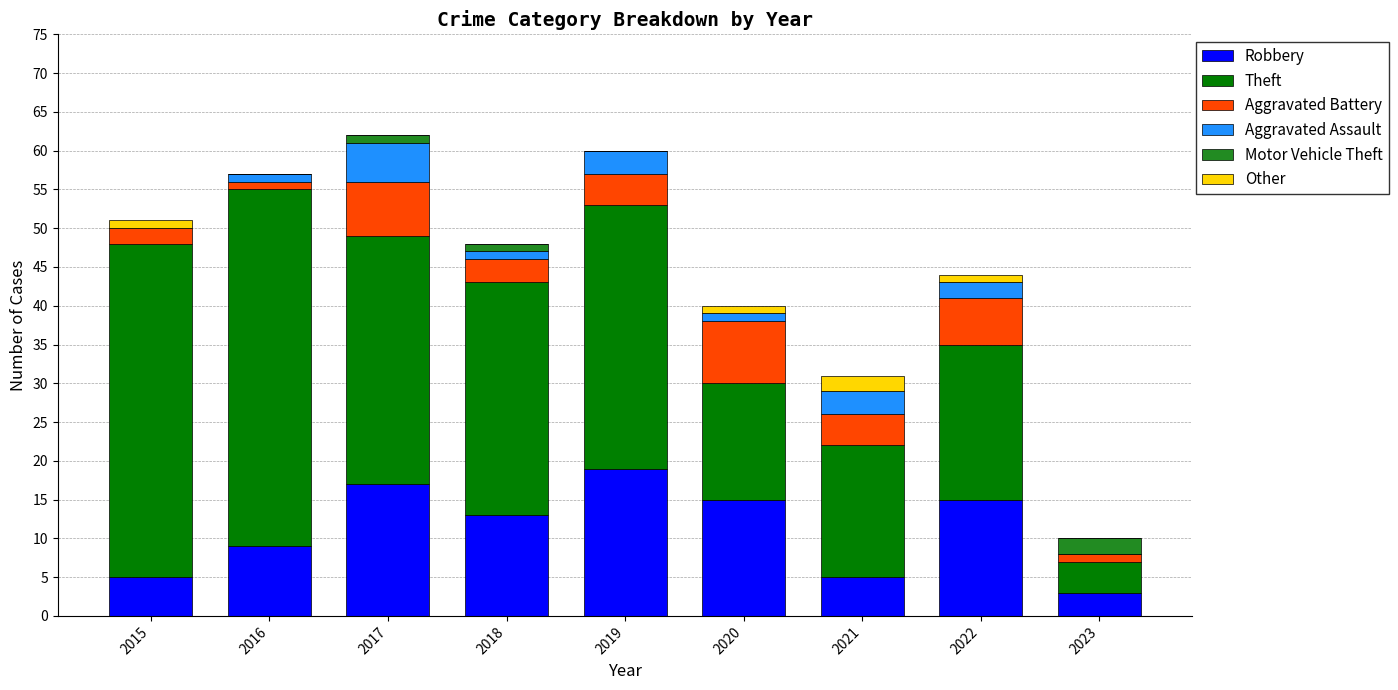

What is the highest value of the Robbery series?

19